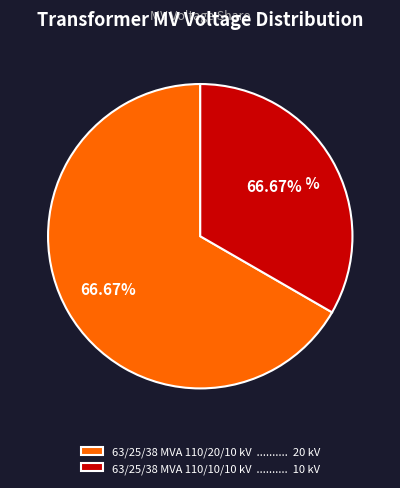

To the nearest percent, what is the combined percentage of 63/25/38 MVA 110/20/10 kV and 63/25/38 MVA 110/10/10 kV?

100%